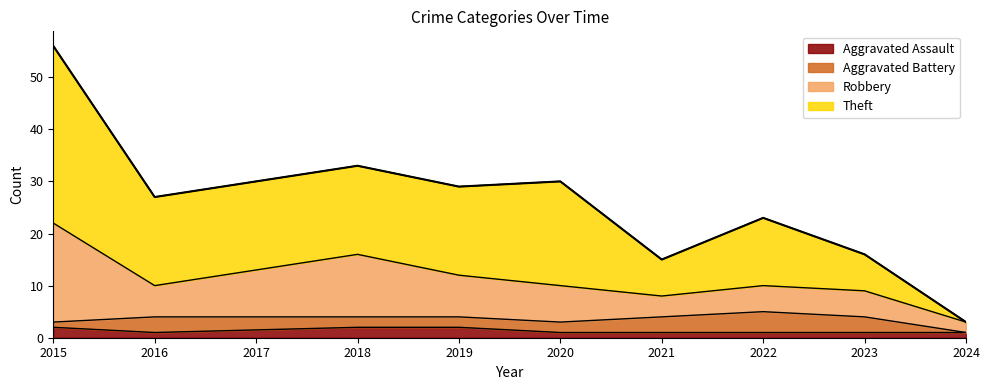

Is it true that Aggravated Assault equals 1 at 2016?

True